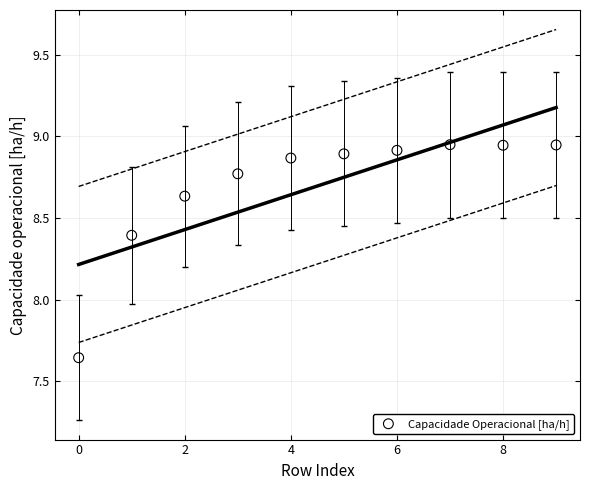

What is the range of Y values (max minus min)?

1.3